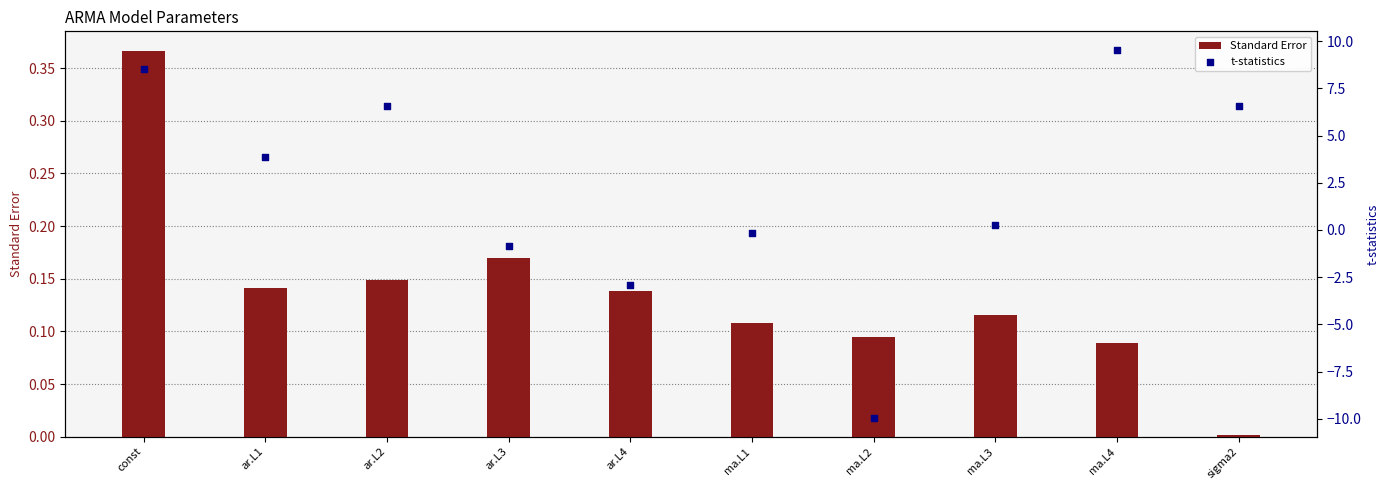

Which series has the largest total across all categories?

t-statistics